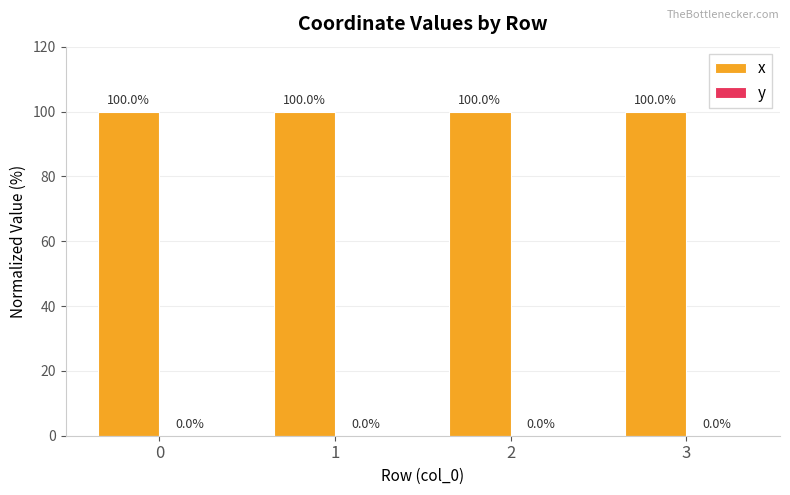

The x series shows 155.3 at 1. True or false?

False